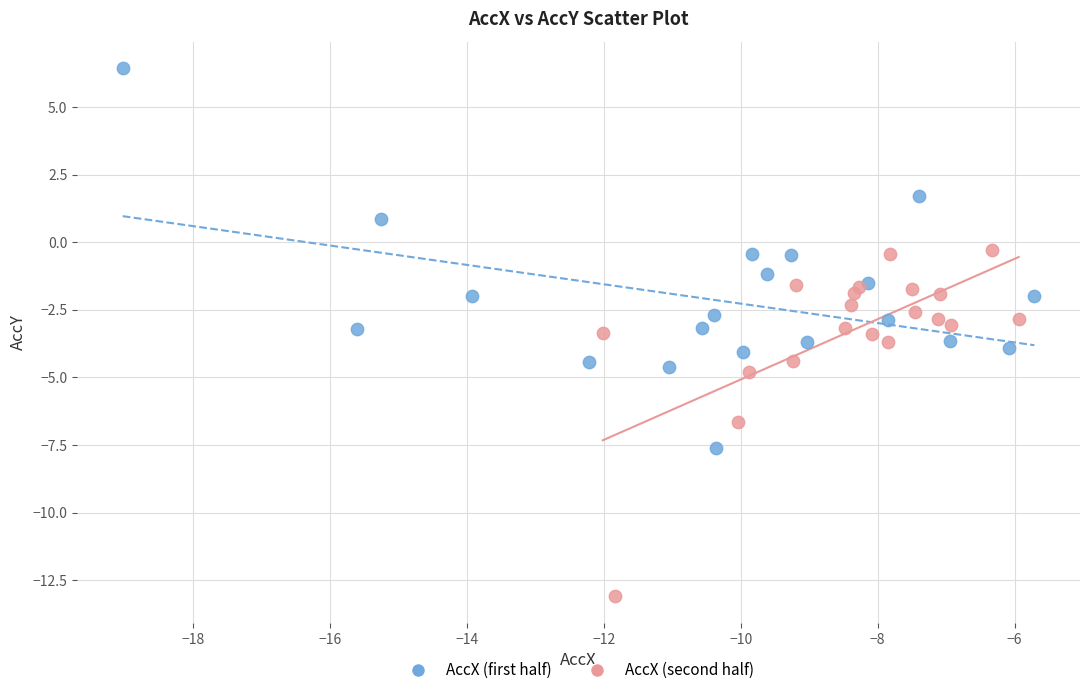

Which series reaches the minimum Y coordinate?

AccX (second half)